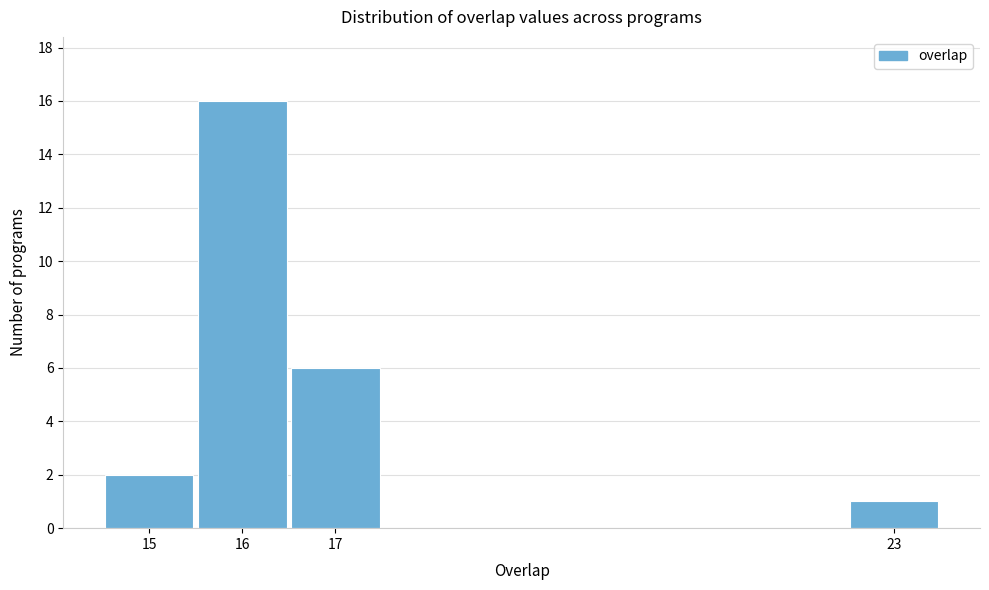

Reading left to right, transcribe all the data shown in this chart.

15=2	16=16	17=6	23=1